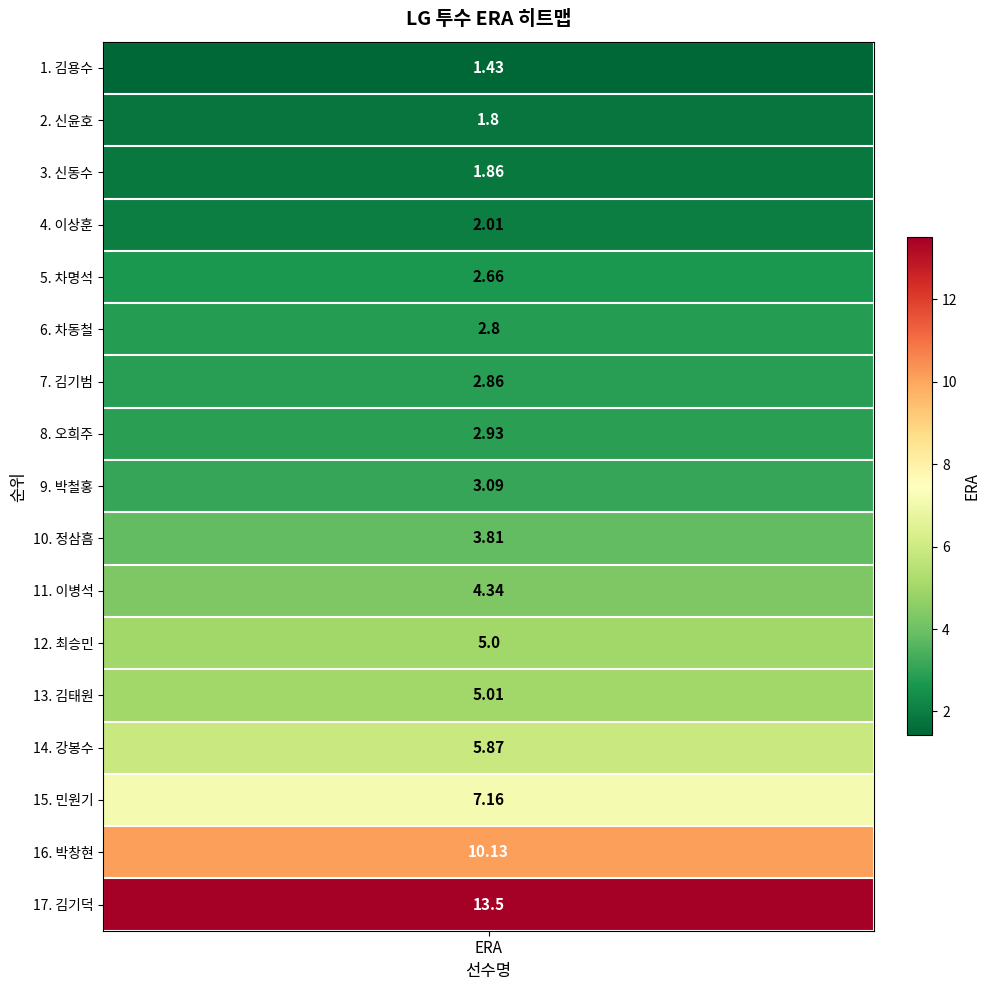

Reading left to right, extract all data points from this chart.

1.4	1.8	1.9	2.0	2.7	2.8	2.9	2.9	3.1	3.8	4.3	5.0	5.0	5.9	7.2	10.1	13.5